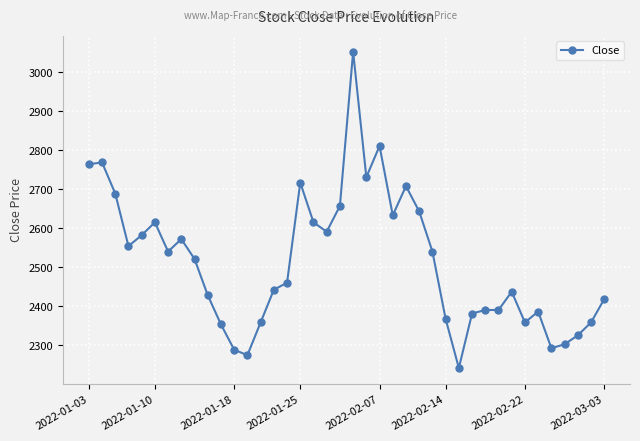

True or false: the data has more than 2 interior local peaks.

True